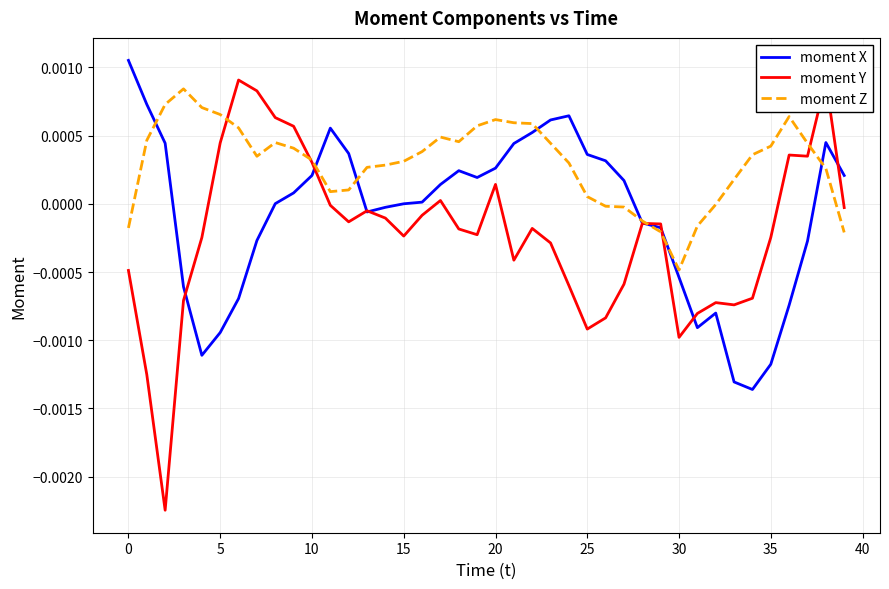

What are all the series names shown in the legend?

moment X, moment Y, moment Z